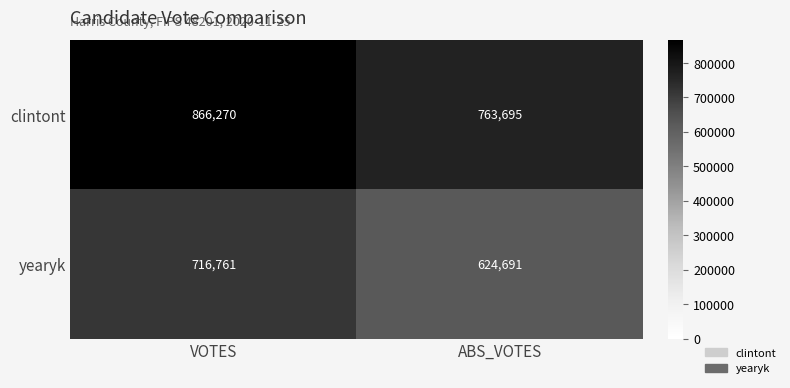

Reading left to right, transcribe all the data shown in this chart.

clintont: VOTES=866270	ABS_VOTES=763695
yearyk: VOTES=716761	ABS_VOTES=624691